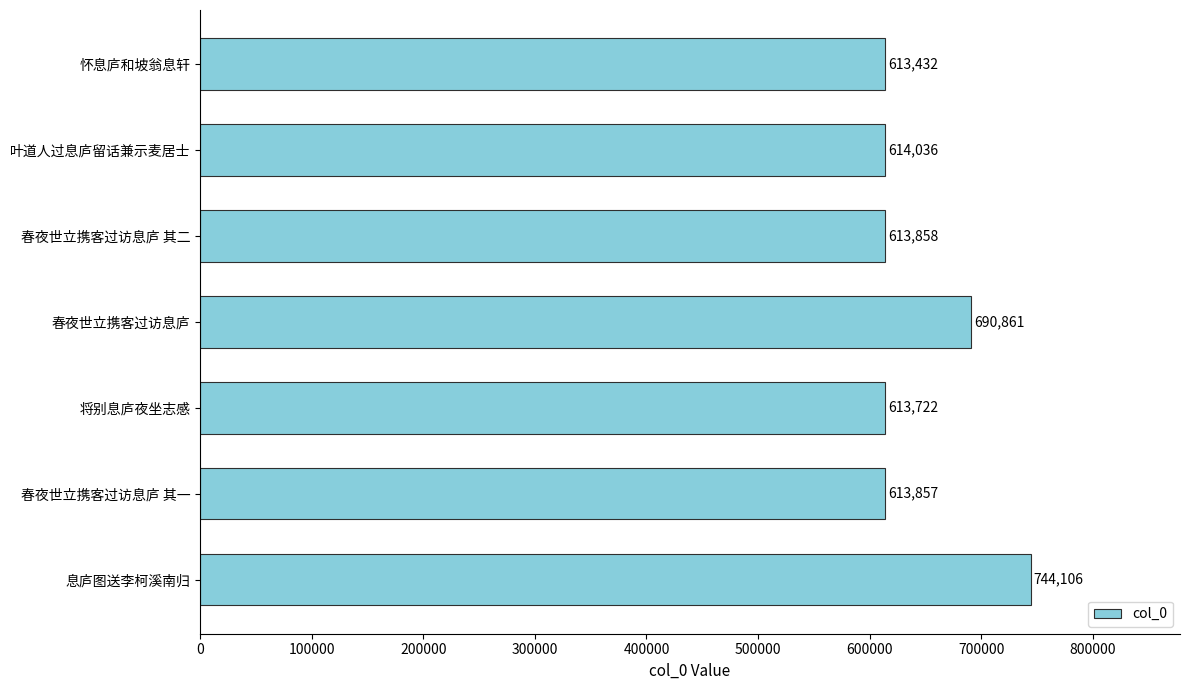

Reading top to bottom, what are all the values shown in this chart?

怀息庐和坡翁息轩=613432	叶道人过息庐留话兼示麦居士=614036	春夜世立携客过访息庐 其二=613858	春夜世立携客过访息庐=690861	将别息庐夜坐志感=613722	春夜世立携客过访息庐 其一=613857	息庐图送李柯溪南归=744106